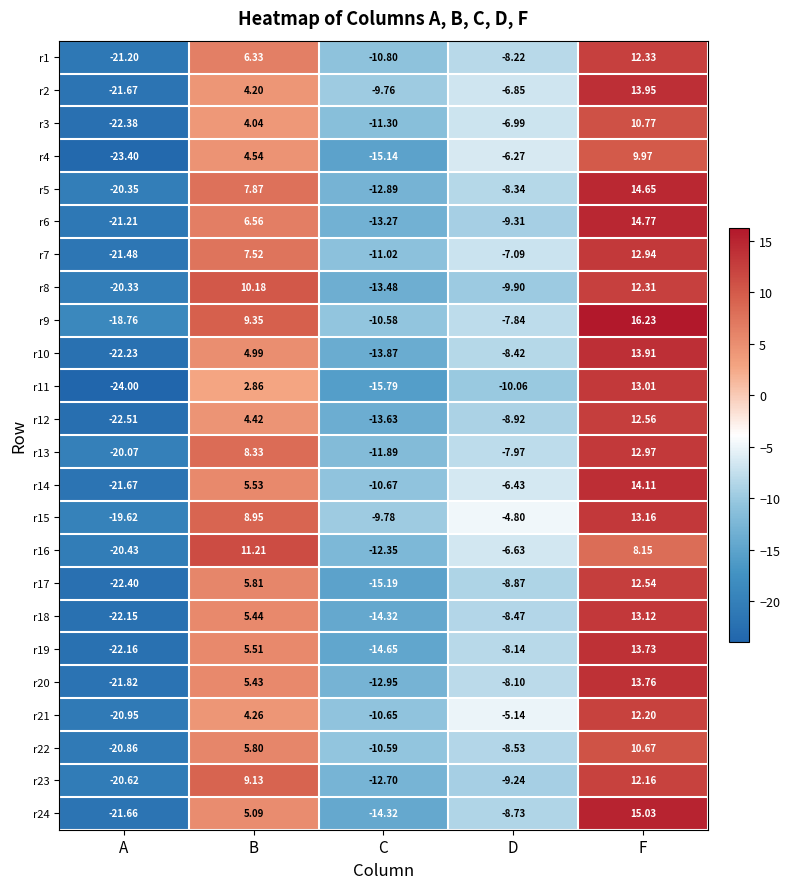

Which series has the largest range (max minus min)?

r11